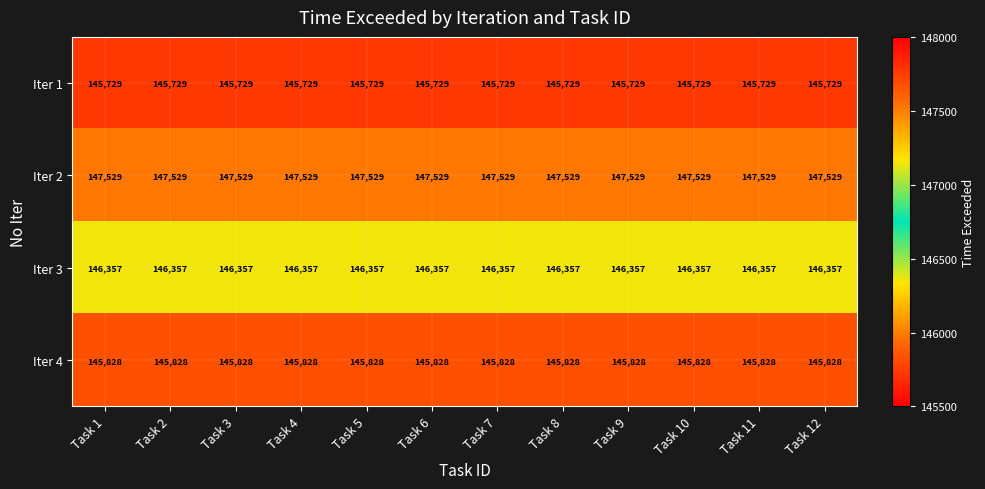

What value does the Iter 4 series have at Task 11?

145828